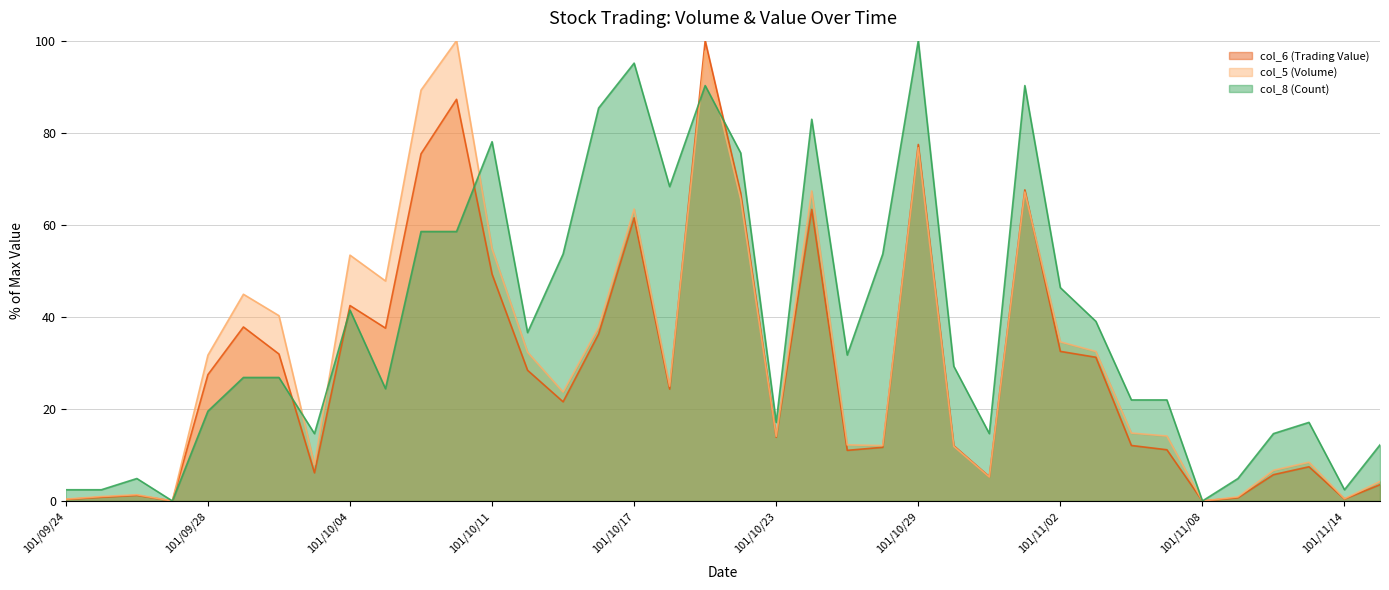

What is the maximum value shown in the chart?

100.0